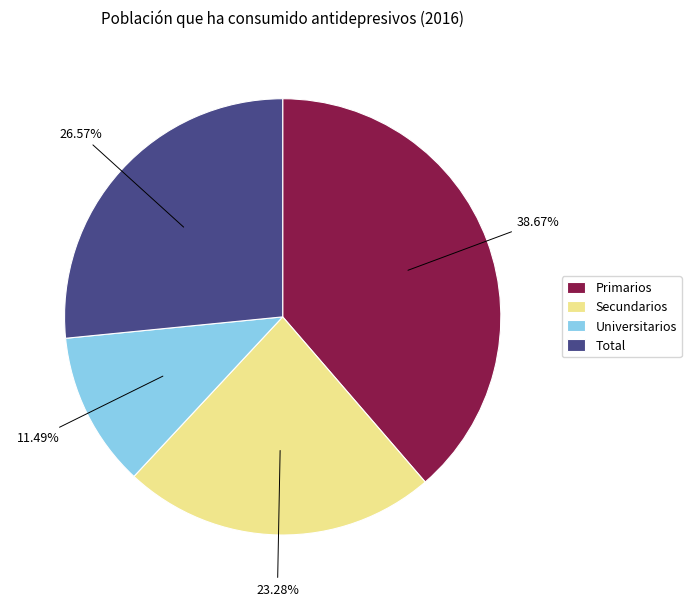

Does Secundarios account for over 50% of the chart?

No